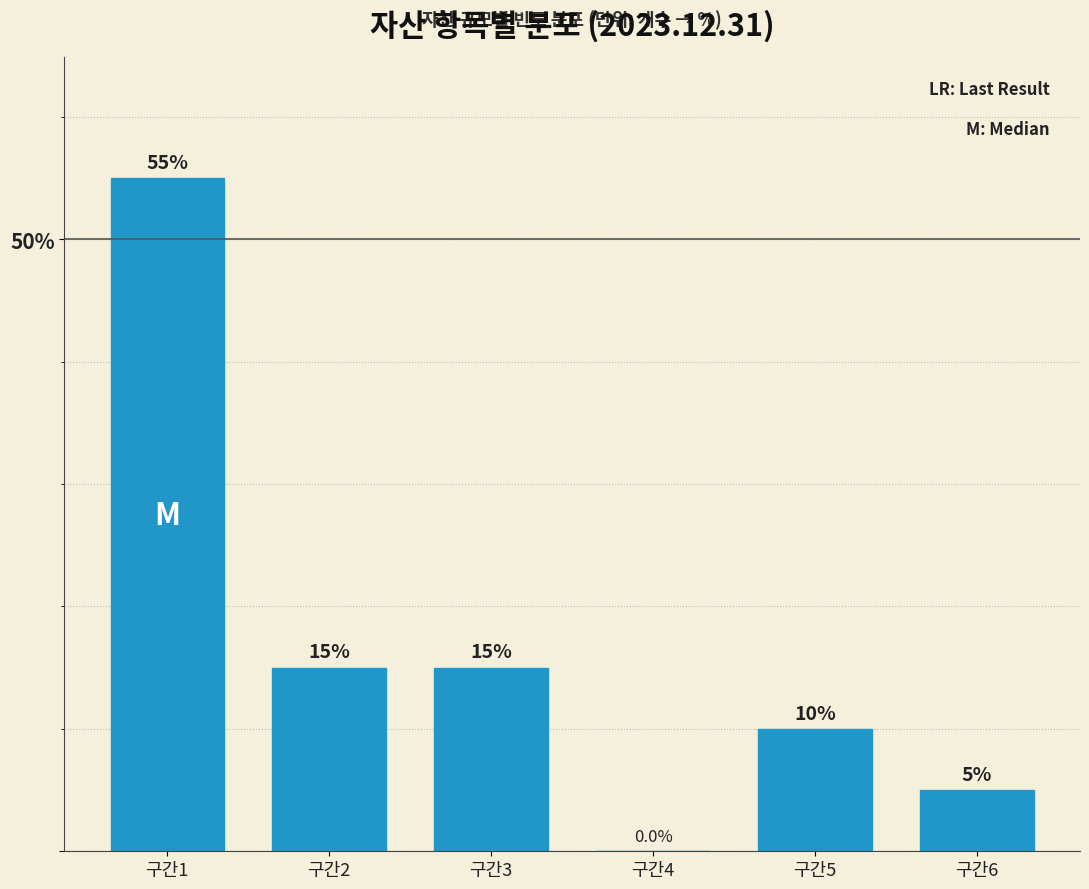

Reading left to right, list all the values displayed in this chart.

구간1=55.0	구간2=15.0	구간3=15.0	구간4=0.0	구간5=10.0	구간6=5.0